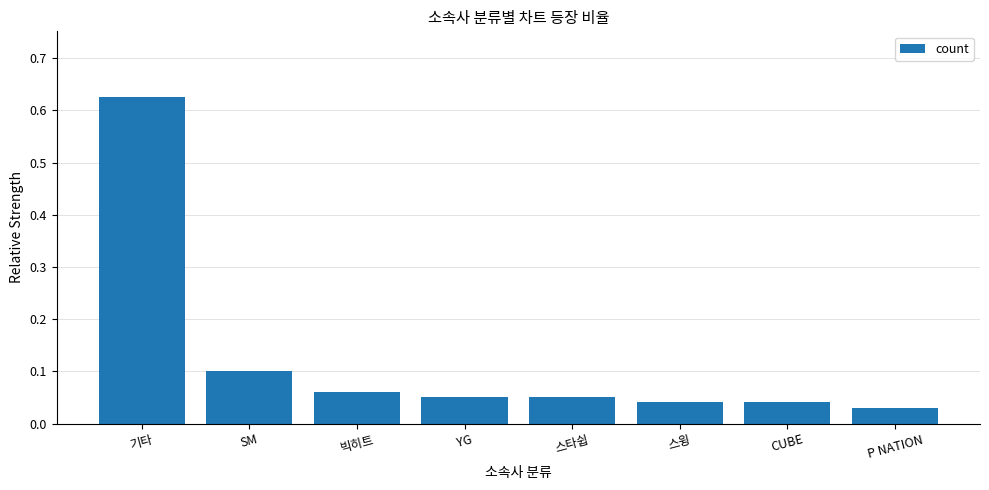

Is it true that the value at SM is 0.2?

False